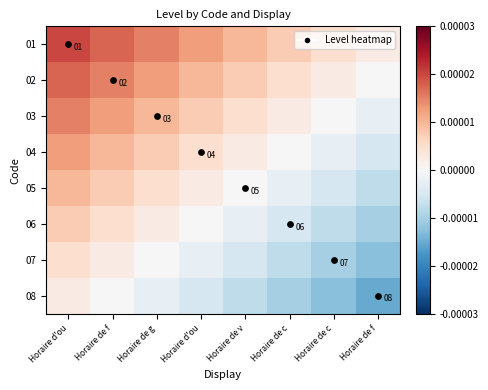

At which category does the chart reach its peak across all series?

Horaire d'ou